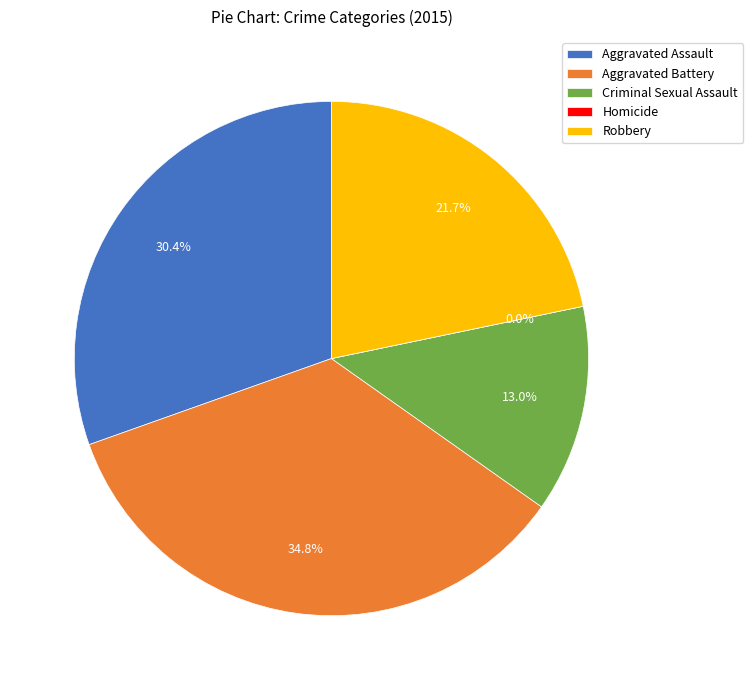

True or false: Aggravated Battery accounts for 35% of the total.

True